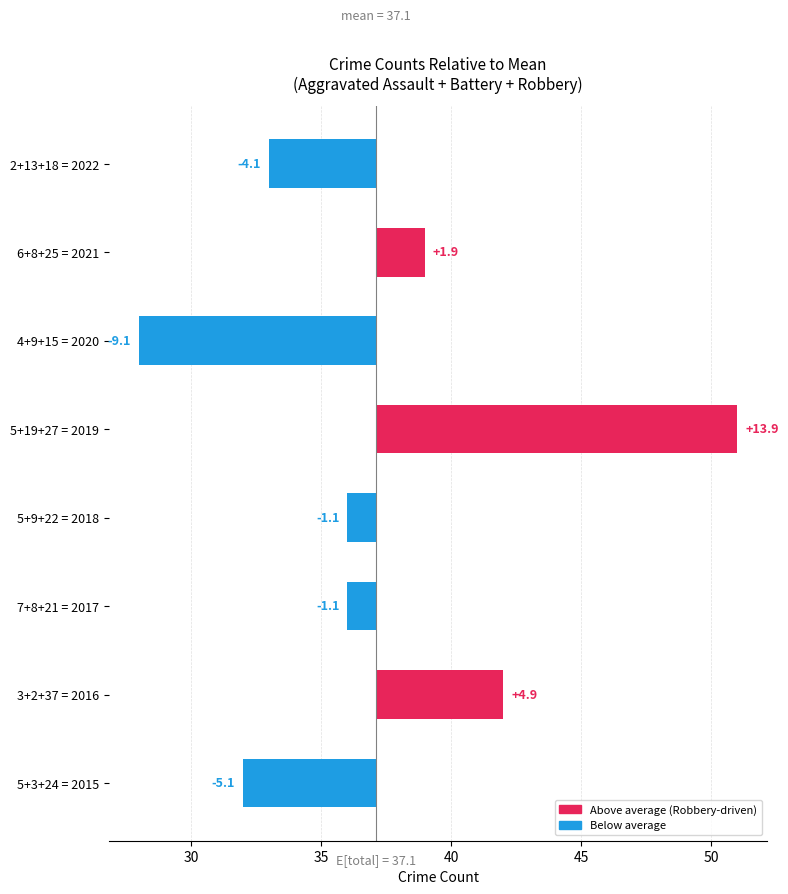

What is the value of the Aggravated Battery bar at the 1st from the left?

3